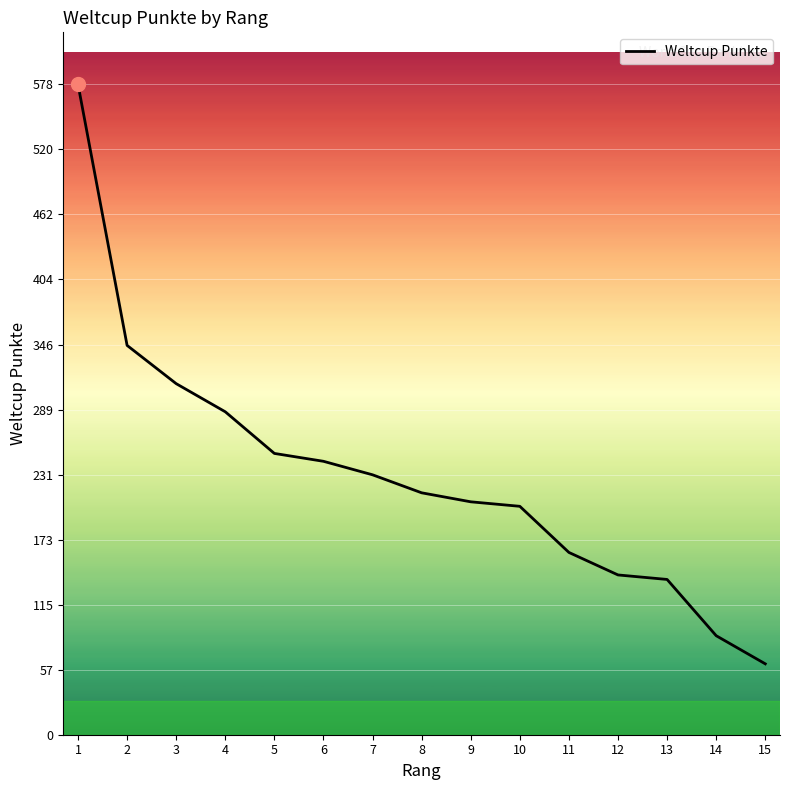

Approximately how many times larger is the value at 11 compared to 6?

0.7